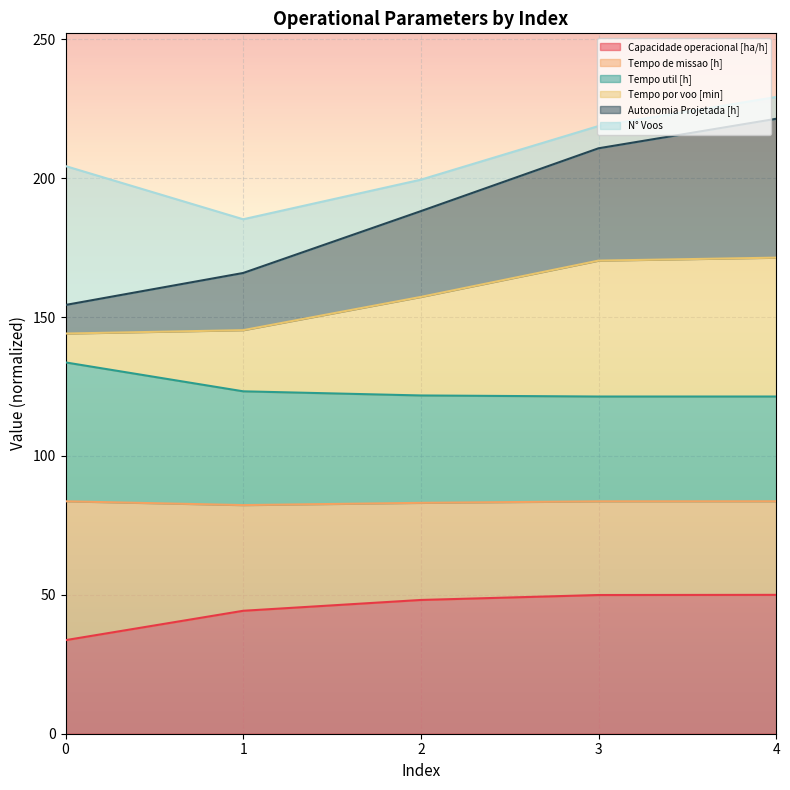

True or false: Tempo por voo [min] and Capacidade operacional [ha/h] intersect in this chart.

False